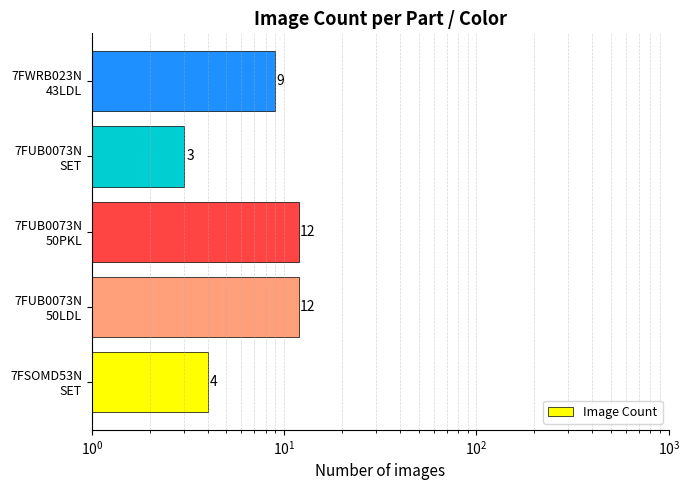

What is the value of the 5th bar from the left?

9